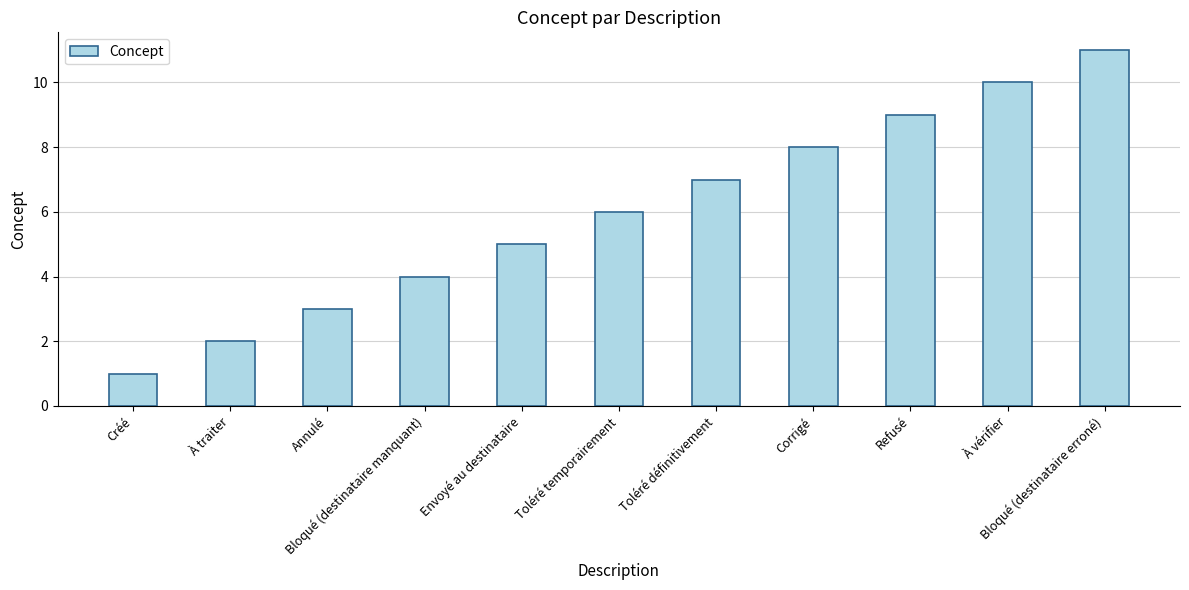

What is the difference between the maximum and minimum values?

10